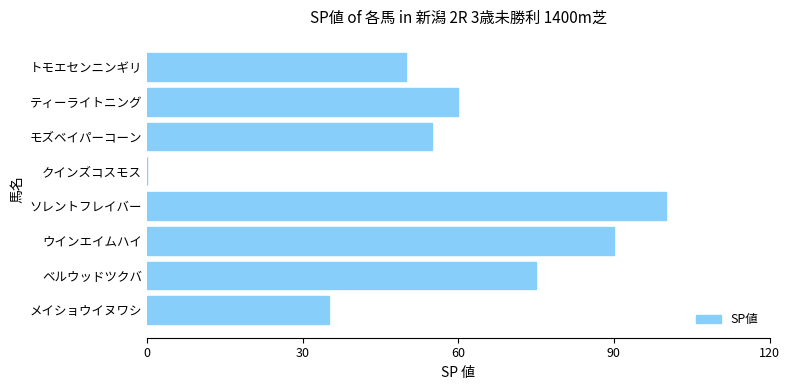

How many series are shown in this chart?

1